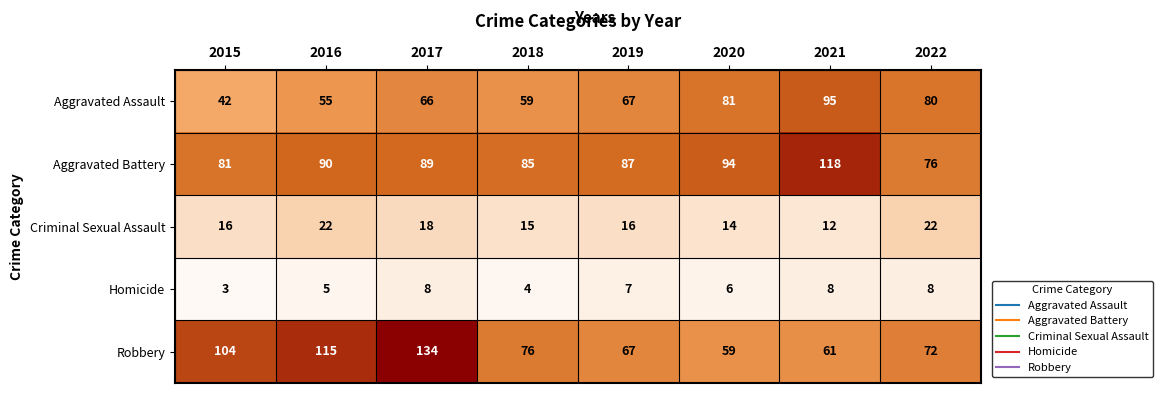

Which label corresponds to the smallest value in the chart?

2015